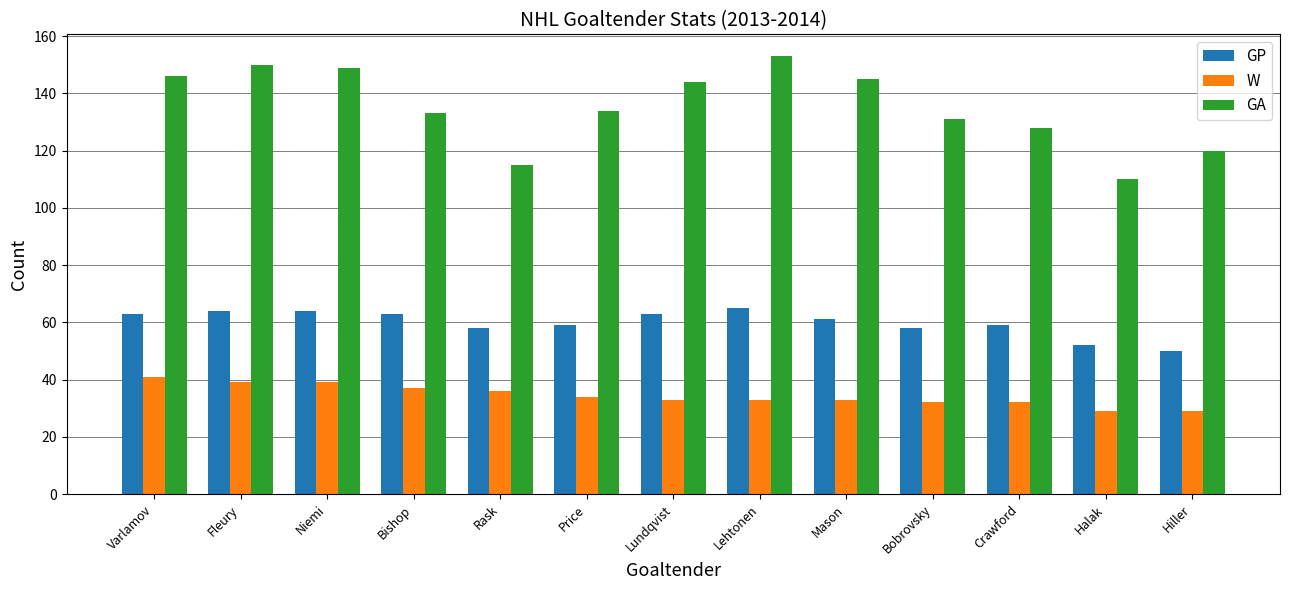

How many bars are there in total?

39